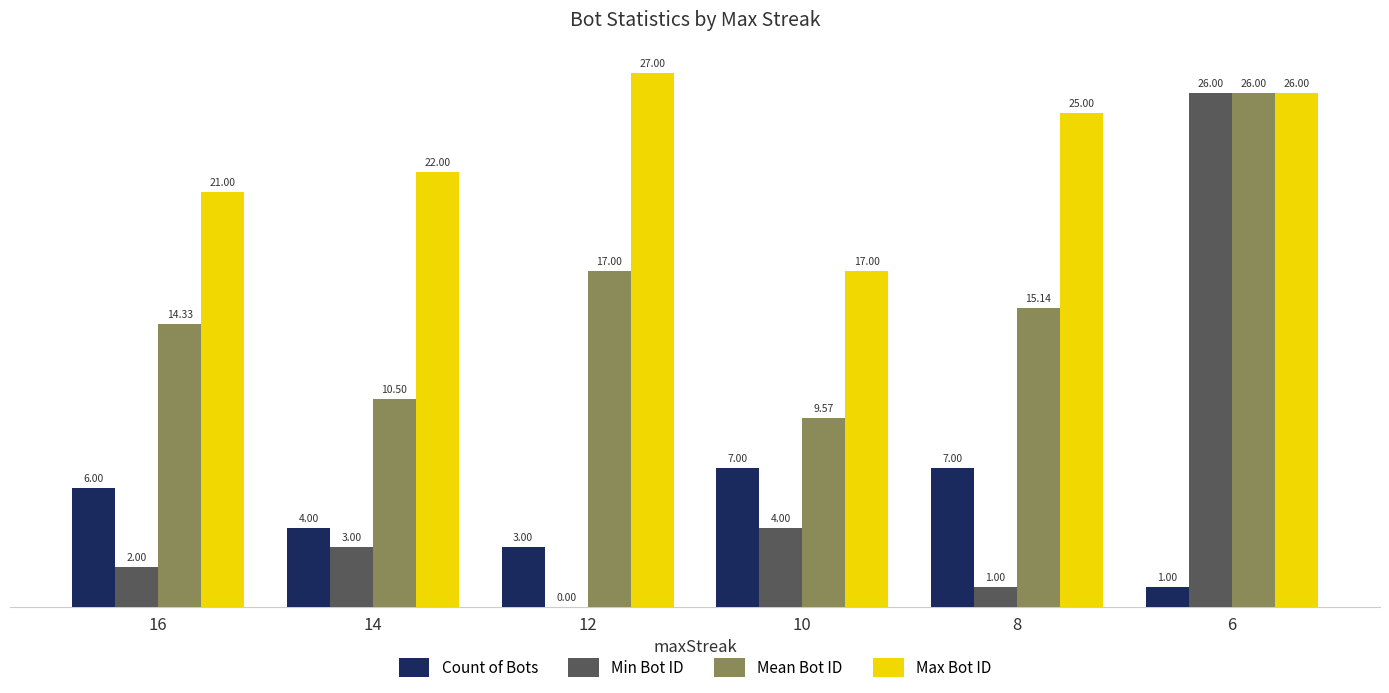

At which category is the sum across all series the highest?

6